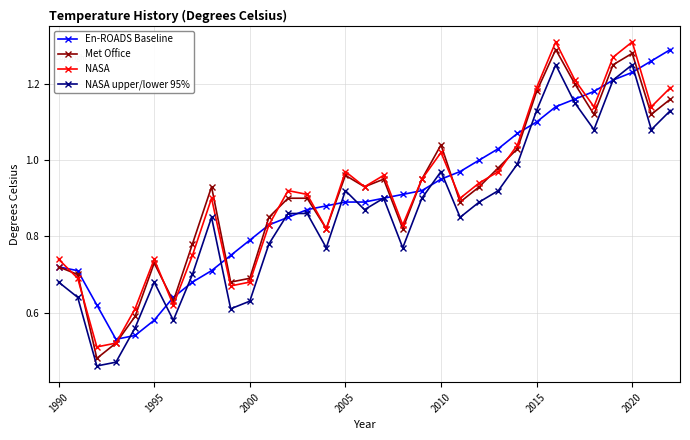

At how many categories does at least one series exceed 0?

33